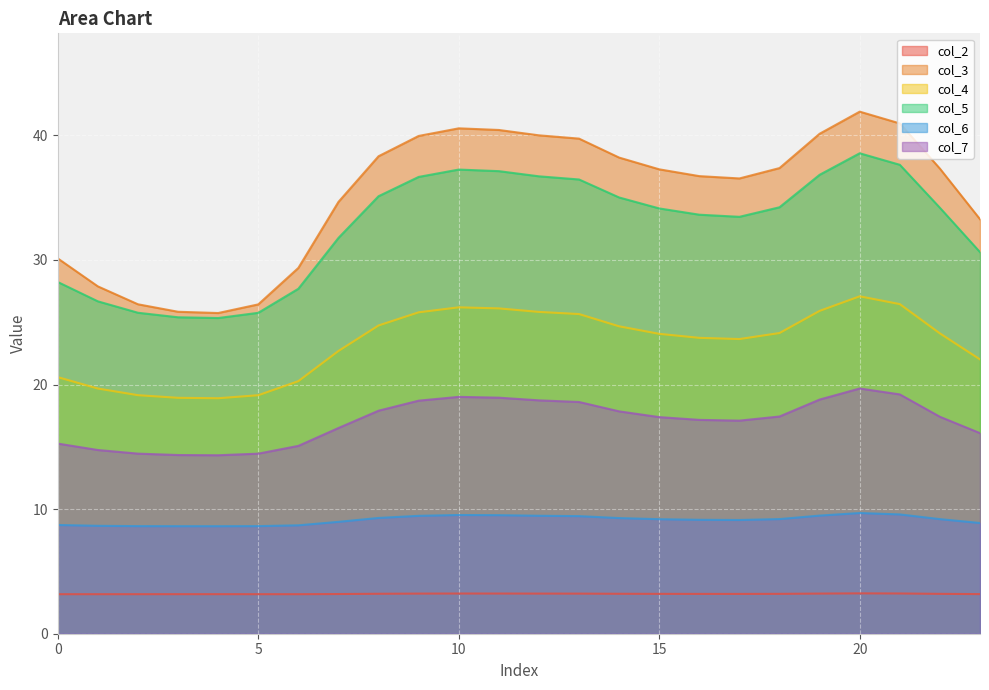

At which category is the sum across all series the highest?

20